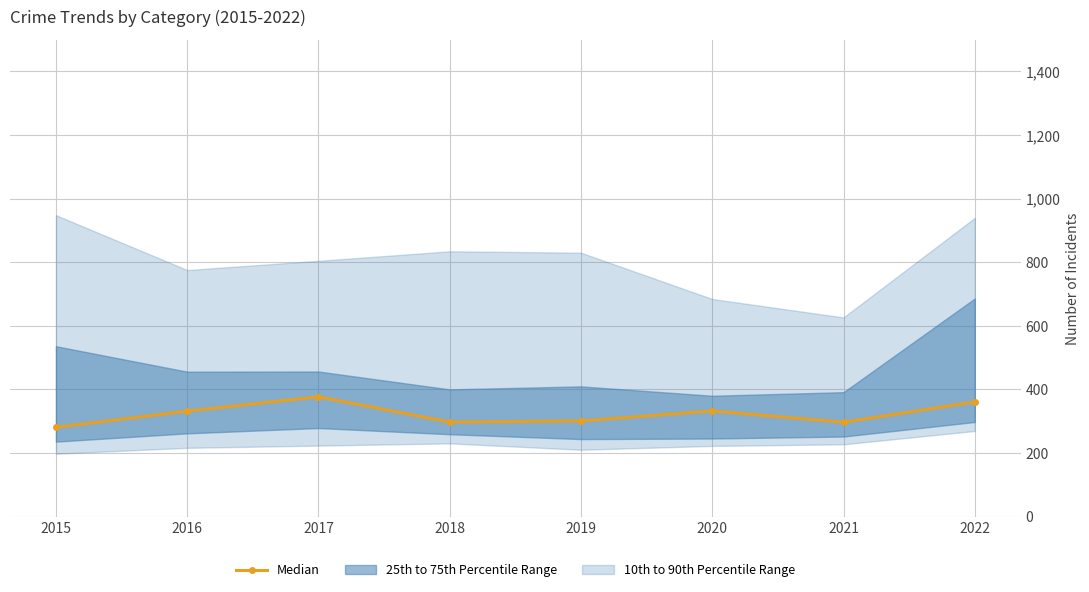

Reading left to right, transcribe all the data shown in this chart.

281.0	332.0	377.0	297.5	301.0	332.5	297.0	361.0